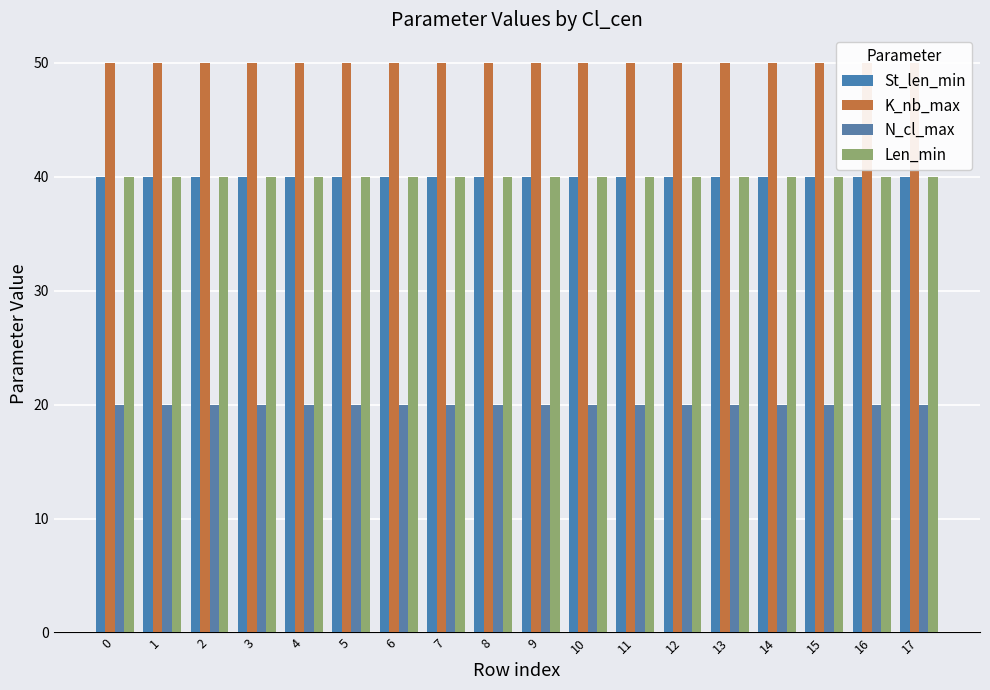

What is the difference between the highest and lowest values at 3?

30